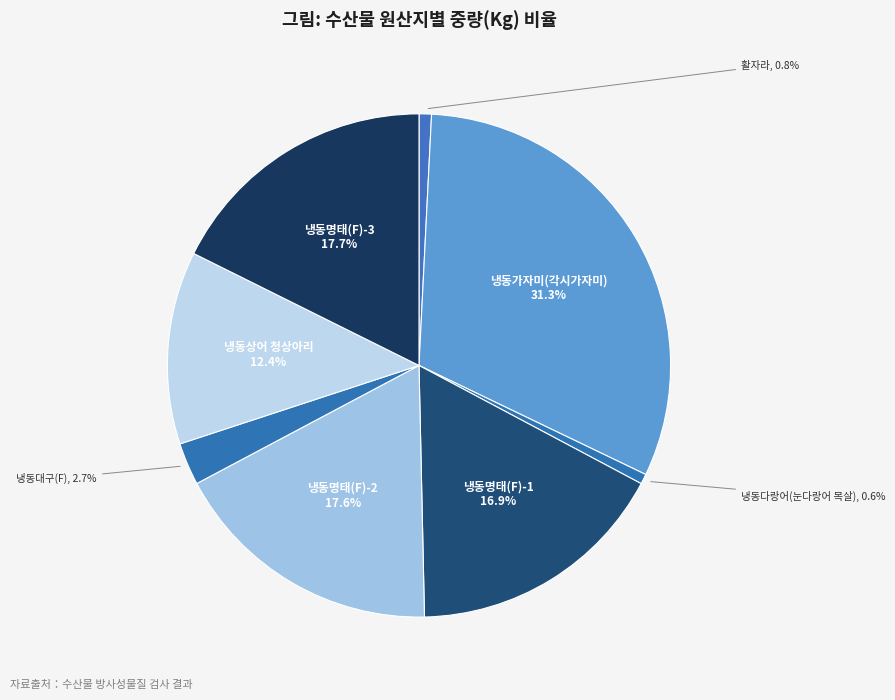

To the nearest percent, what is the difference between the largest and smallest slice percentages?

31%